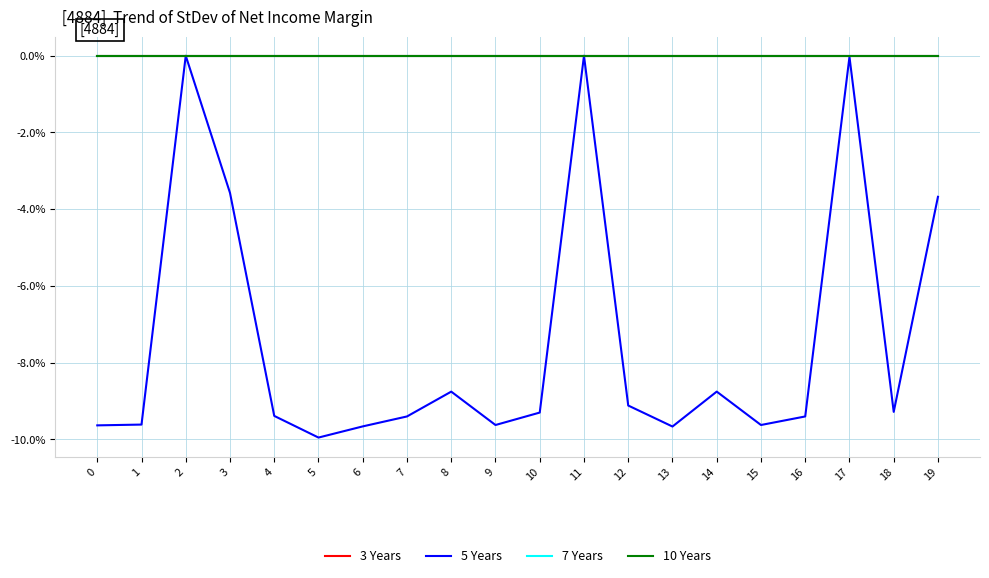

Is this an area chart (filled region under the line)?

No